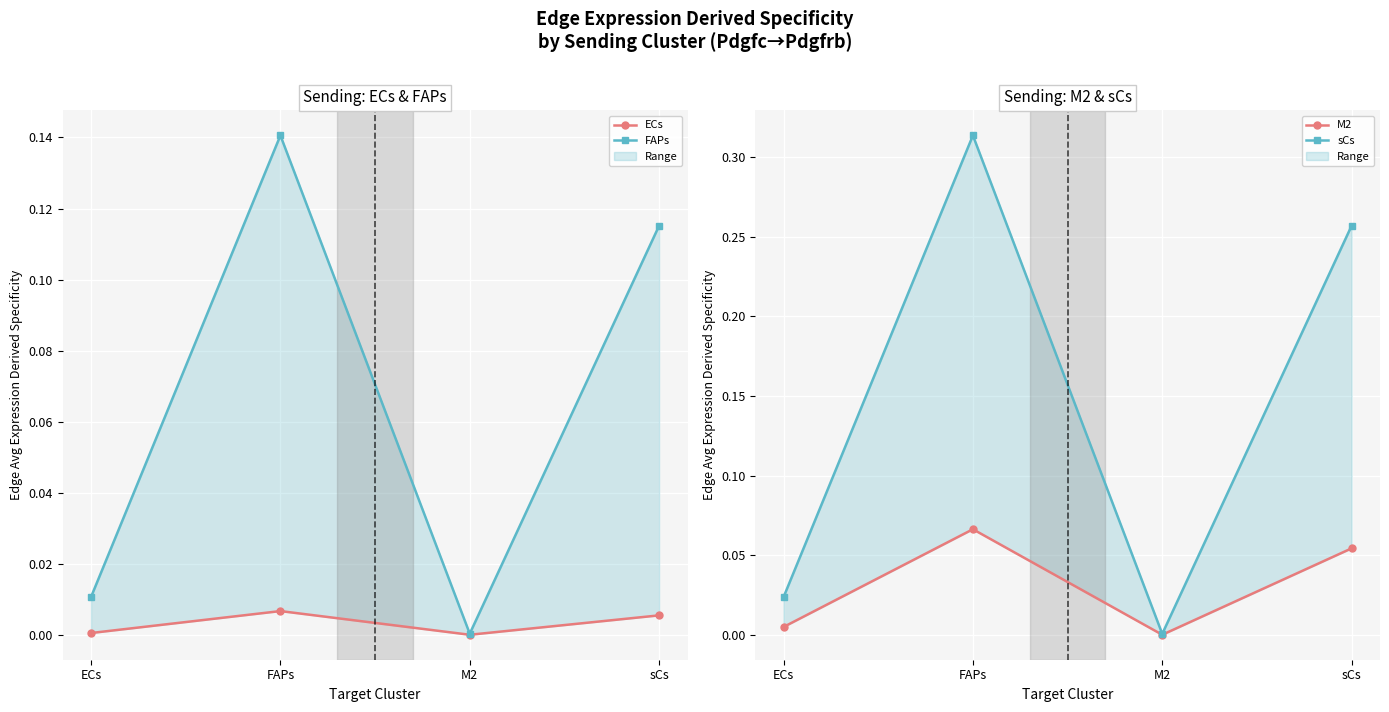

What position from the left is M2?

3